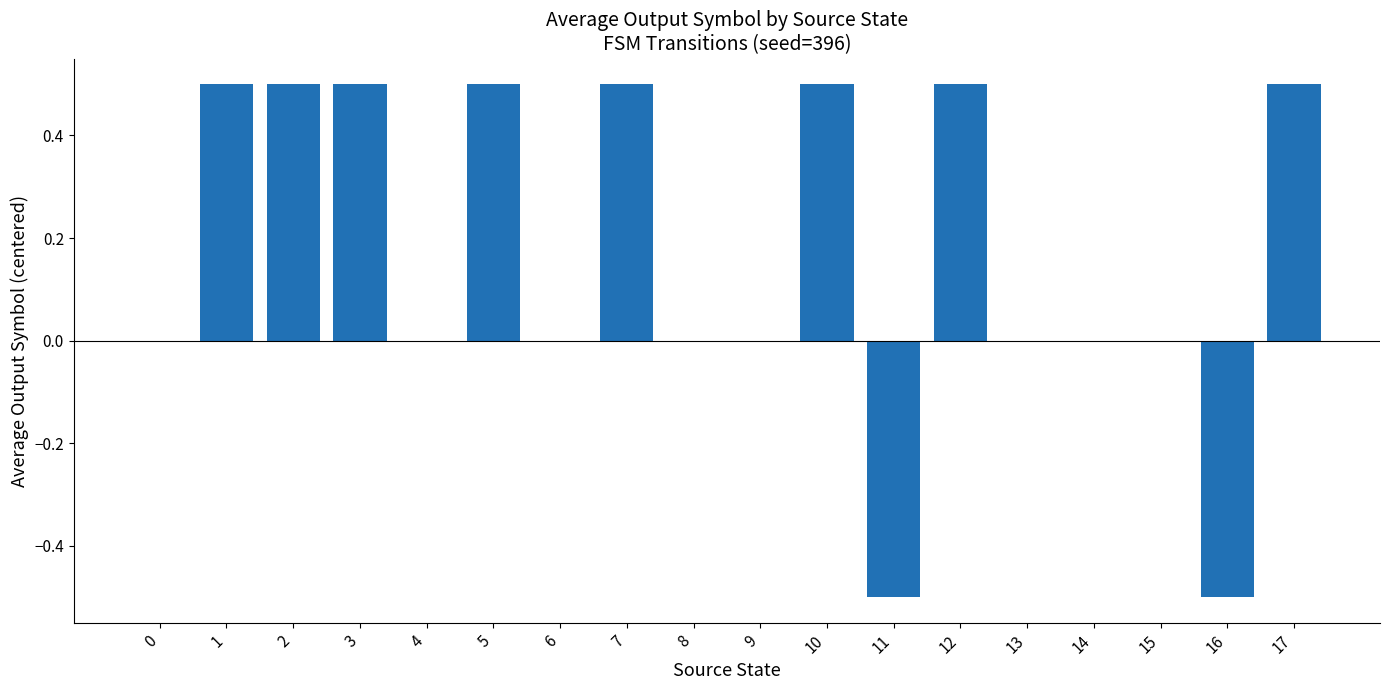

The chart shows a value of 0.3 at 5. True or false?

False